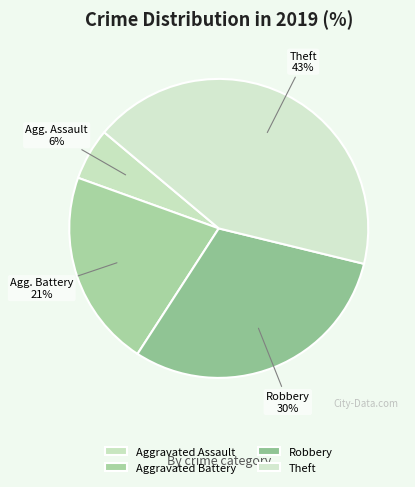

What percentage is the Theft slice, to the nearest percent?

43%